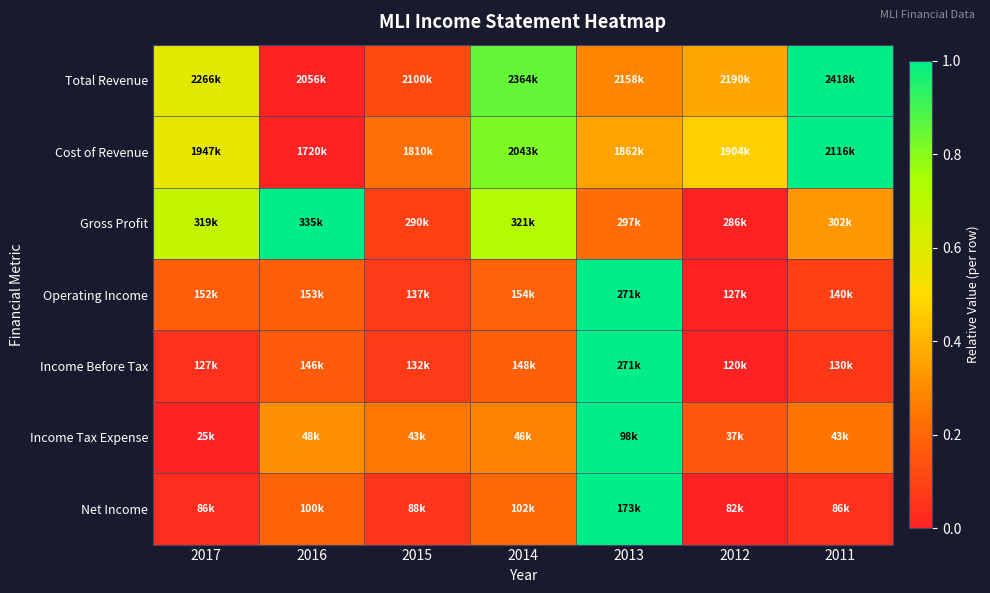

List the series in order of their peak value, highest first.

Total Revenue, Cost of Revenue, Gross Profit, Operating Income, Income Before Tax, Income Tax Expense, Net Income